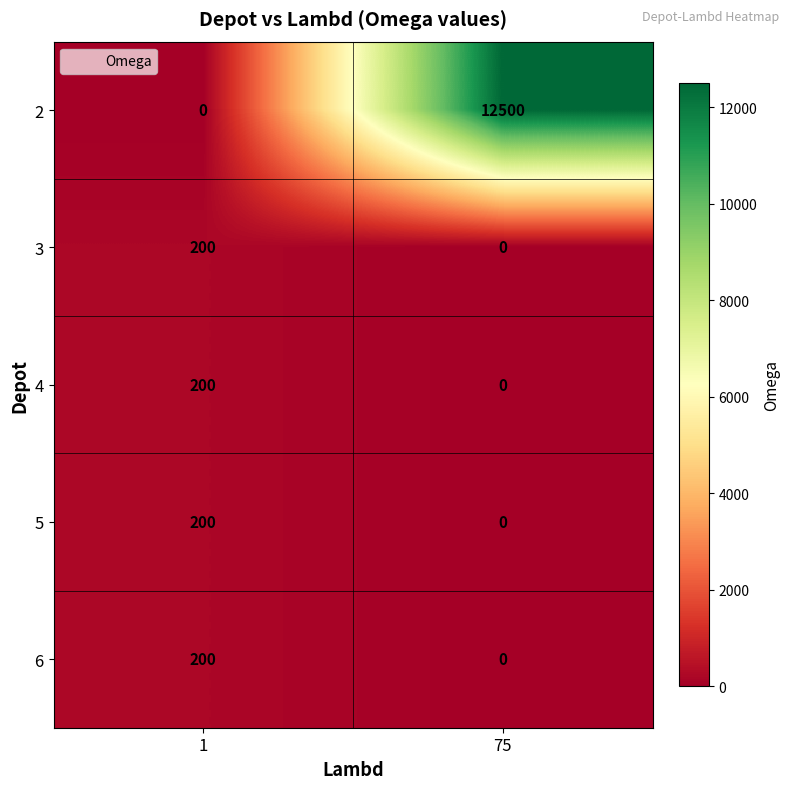

What is the total value across all series at 1?

800